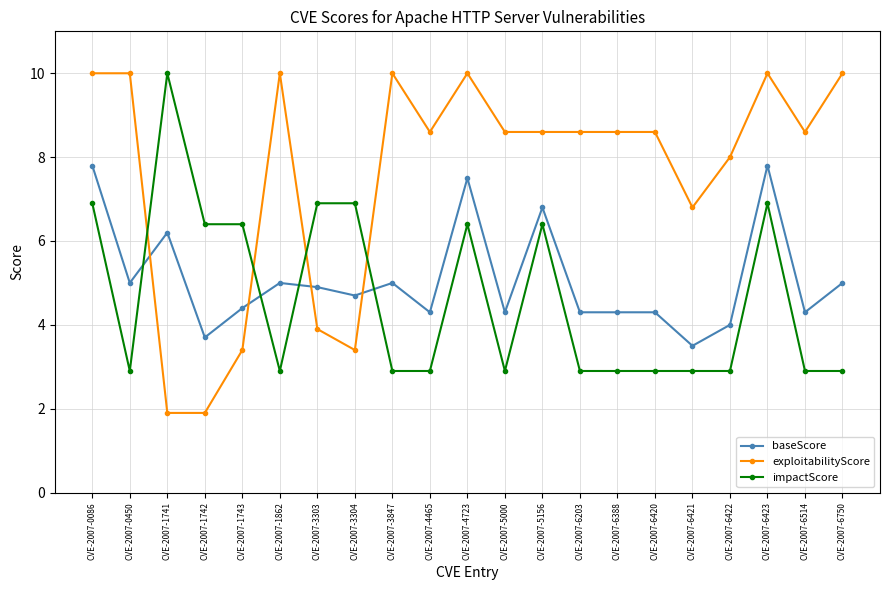

The baseScore series shows 7.7 at CVE-2007-5000. True or false?

False